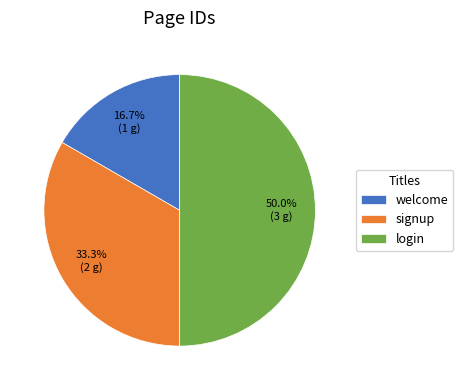

Which category has the smallest portion of the pie?

welcome